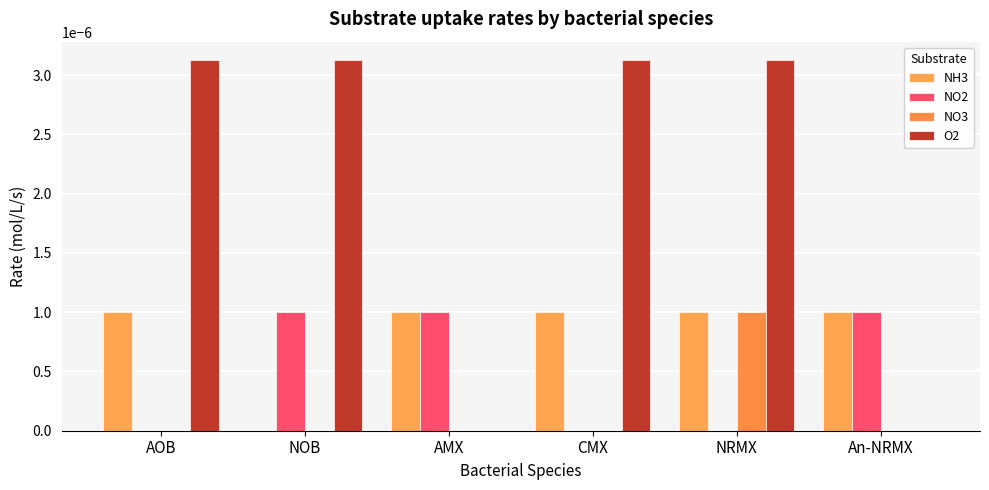

The NH3 series shows 0.0 at NOB. True or false?

True